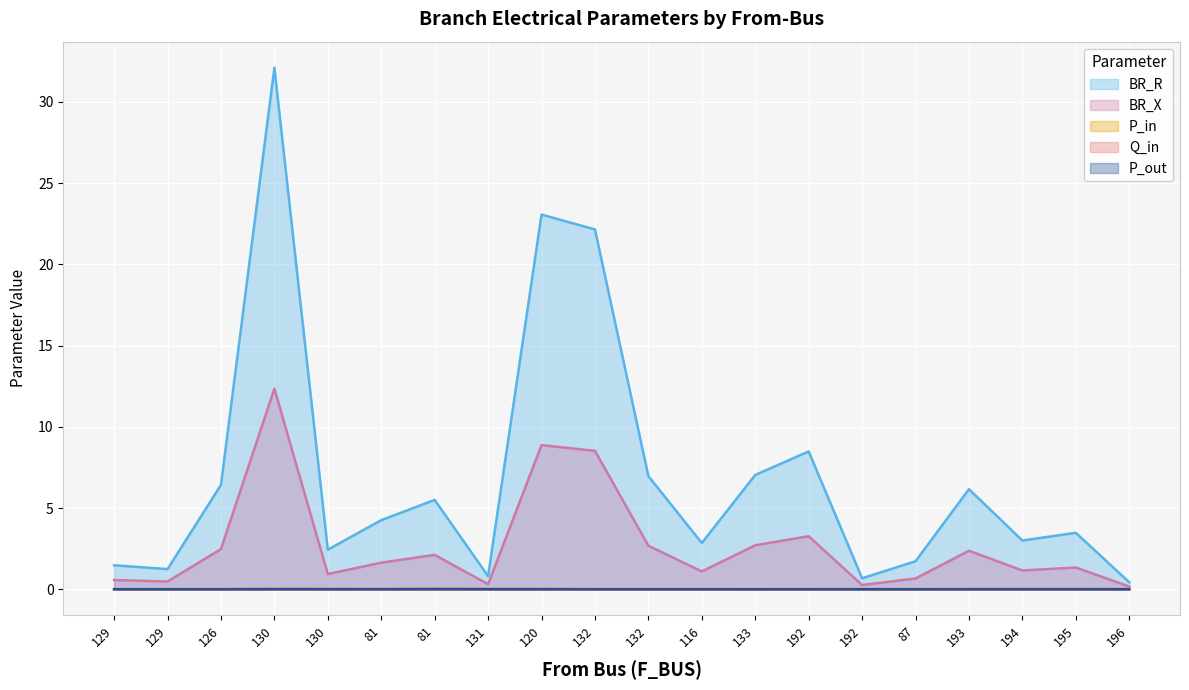

True or false: BR_X and BR_R cross at least once.

False